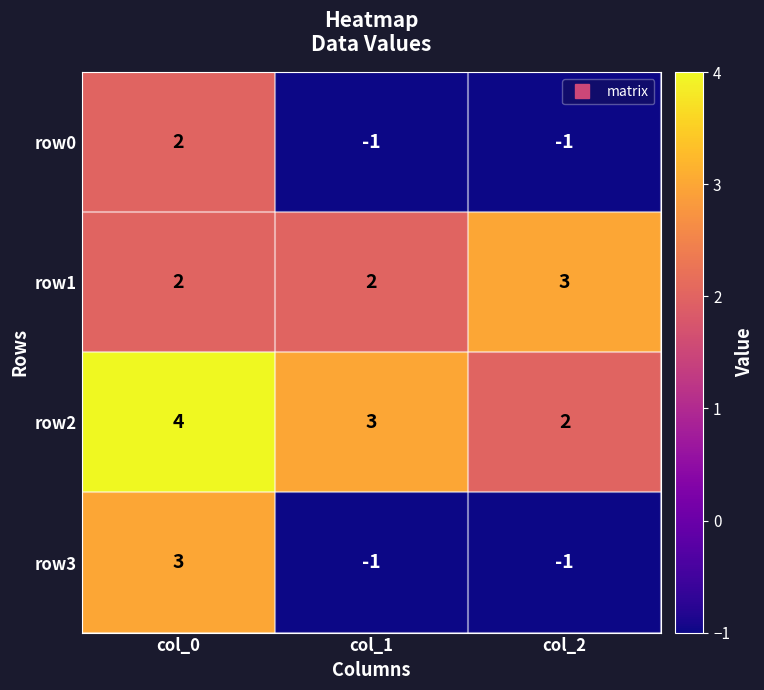

At which label does row1 reach its peak?

col_2